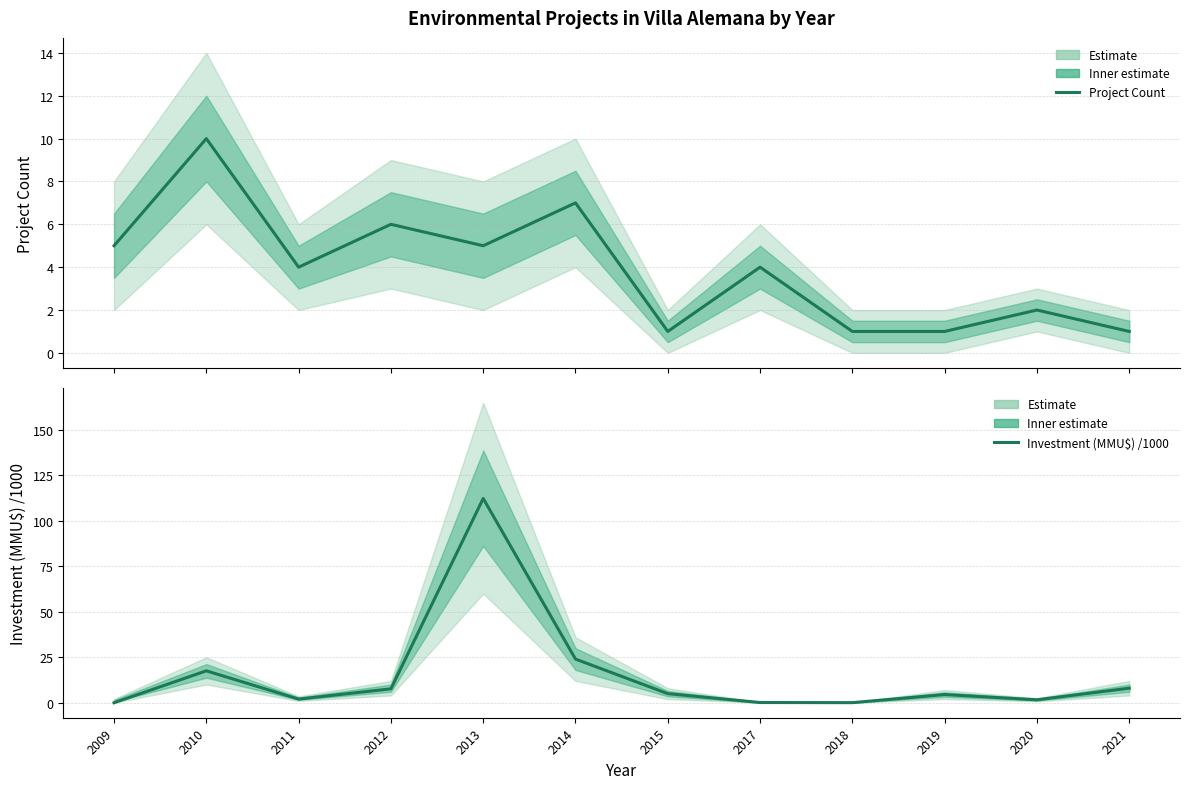

Count the number of categories in the chart.

12